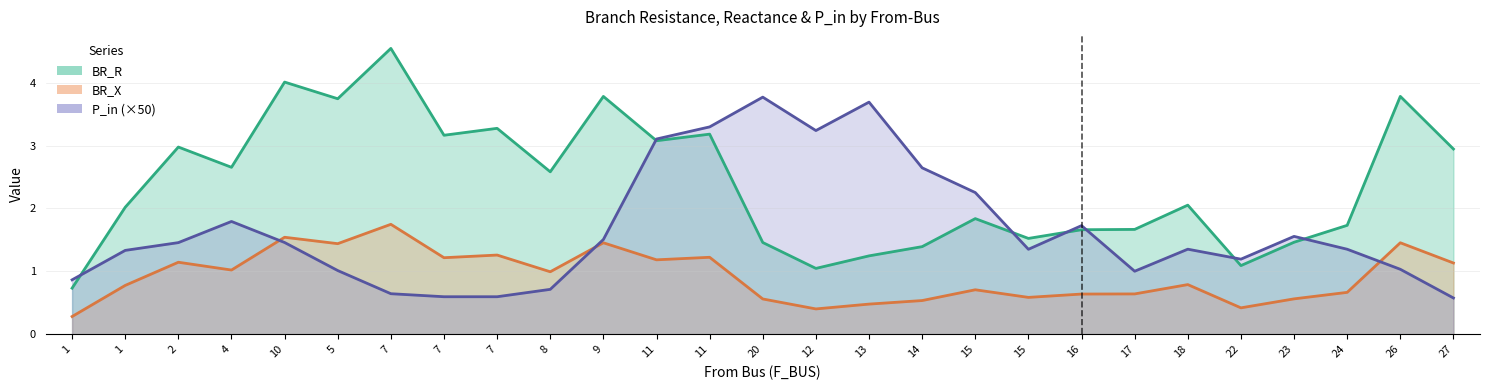

What is the label of the 6th point from the right?

18